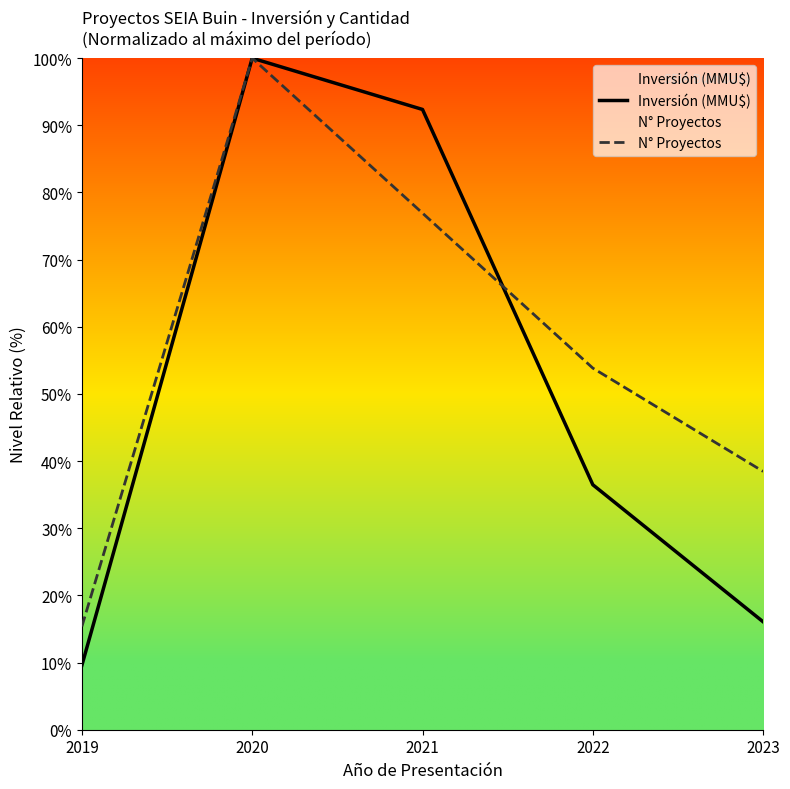

How many lines are shown in the chart?

2